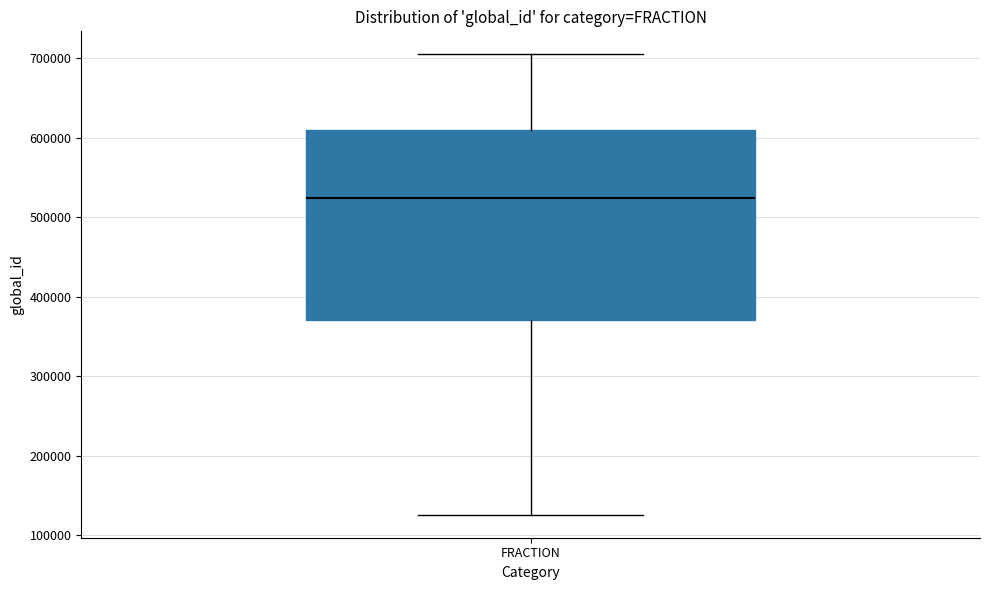

Transcribe this box plot: give where the median line is, the range the box spans, and where the two whiskers end, as read against the y-axis. The values are not printed on the chart, so give them approximately, as read against the axis.

median 520000, box 370000 to 610000, whiskers 130000 to 710000